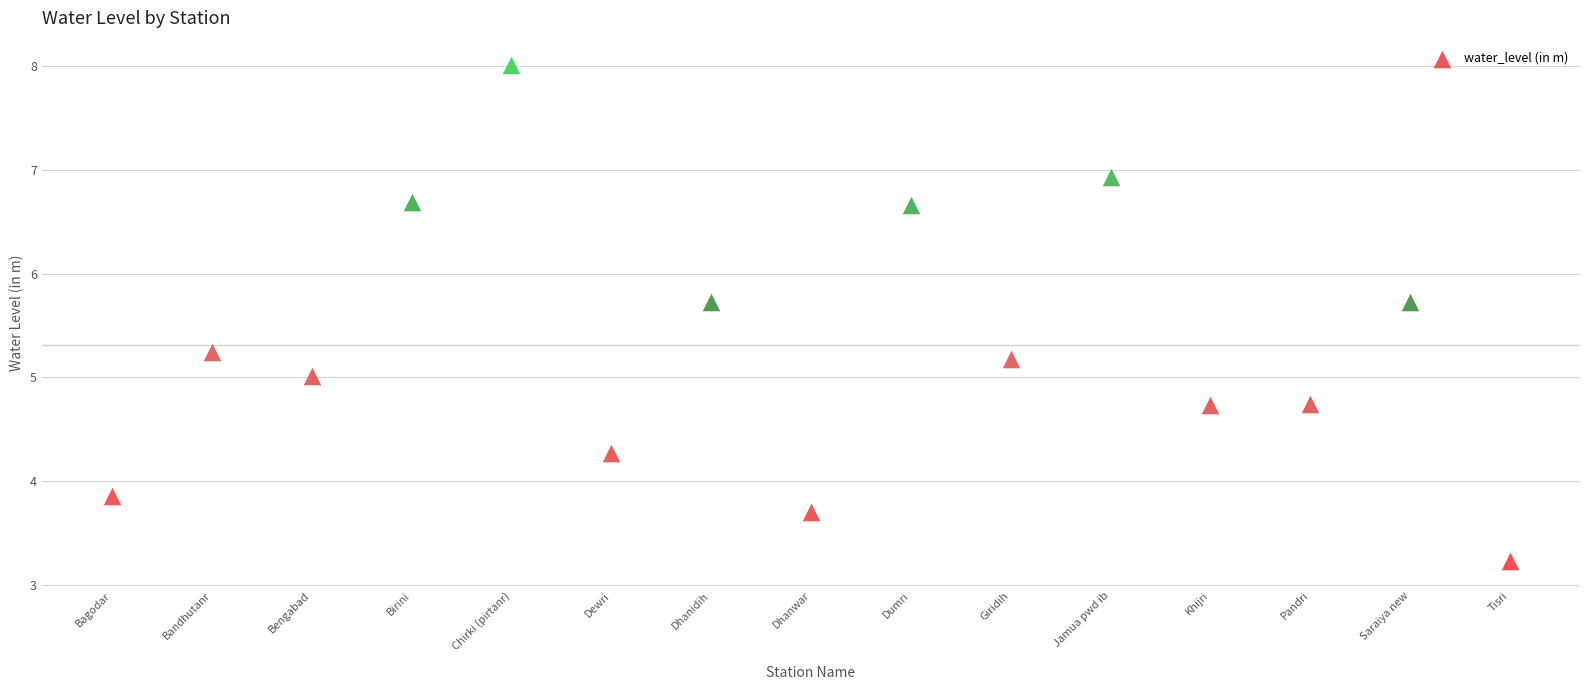

Which has a higher value, Birini or Tisri?

Birini